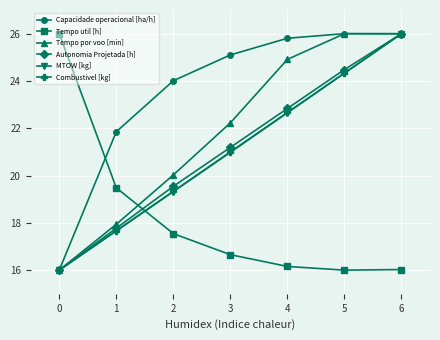

Which category has the highest value in the MTOW [kg] series?

6